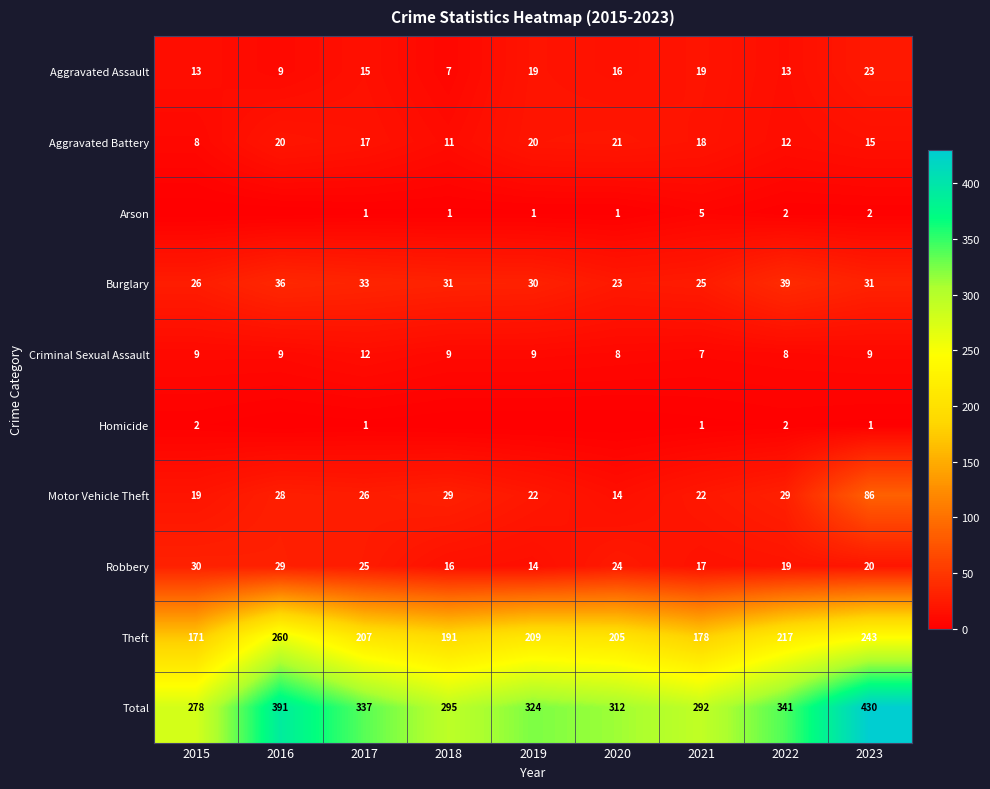

How many data points in Total are above 324?

4